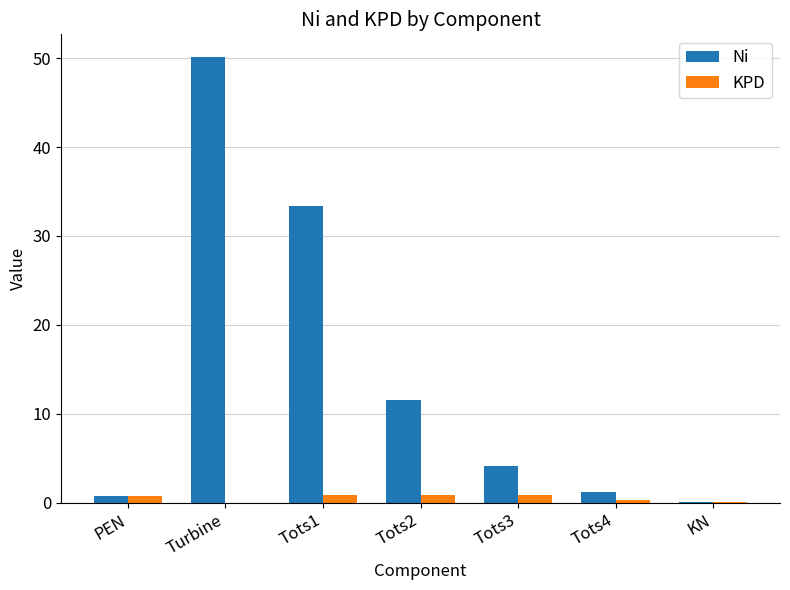

At which category does the chart reach its peak across all series?

Turbine